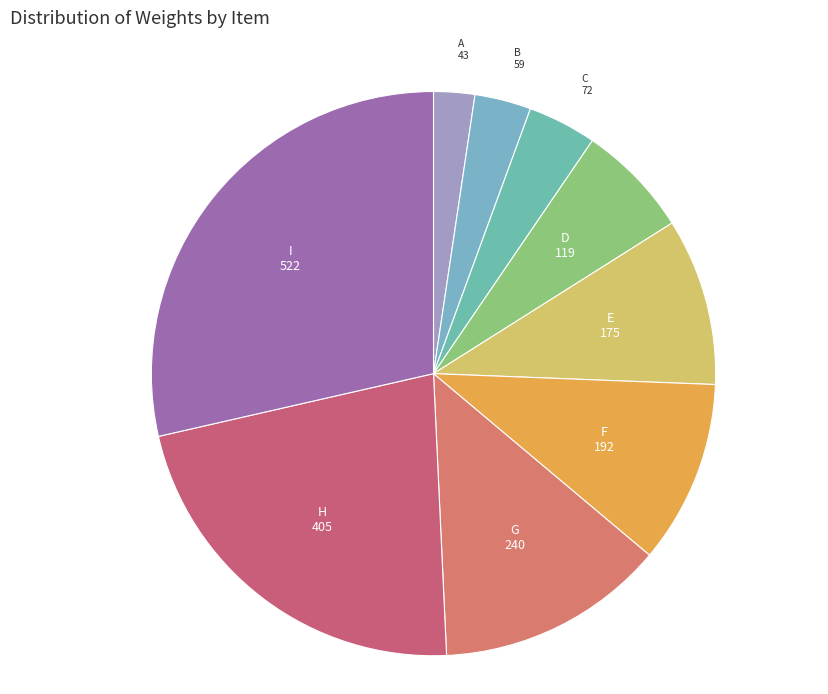

How many slices are in this pie chart?

9